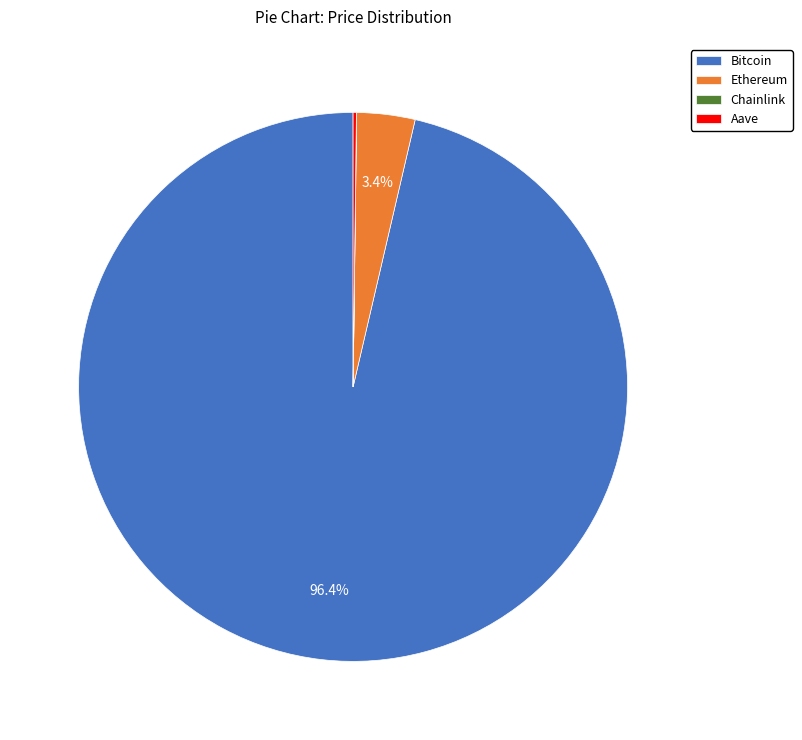

Which slice is the largest?

Bitcoin